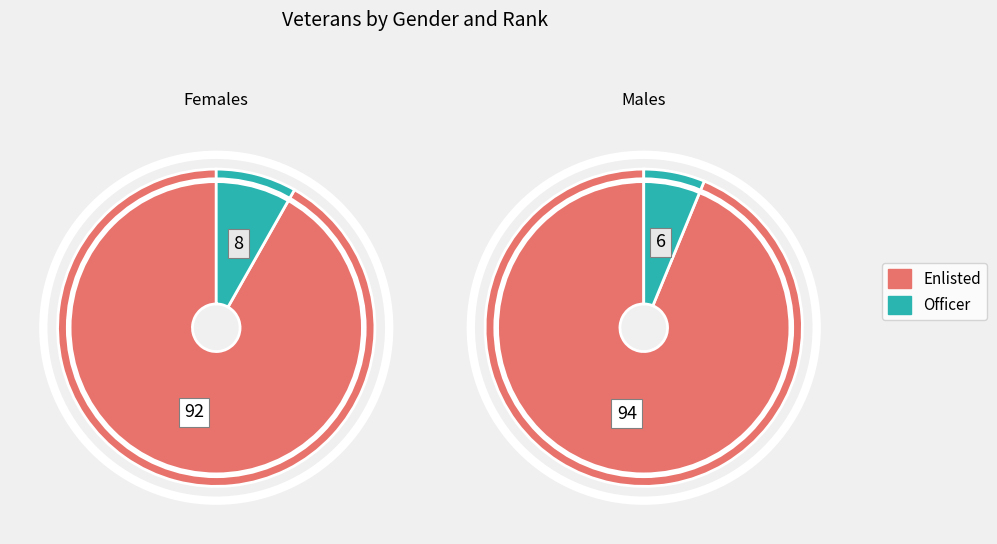

How many slices are in this pie chart?

2